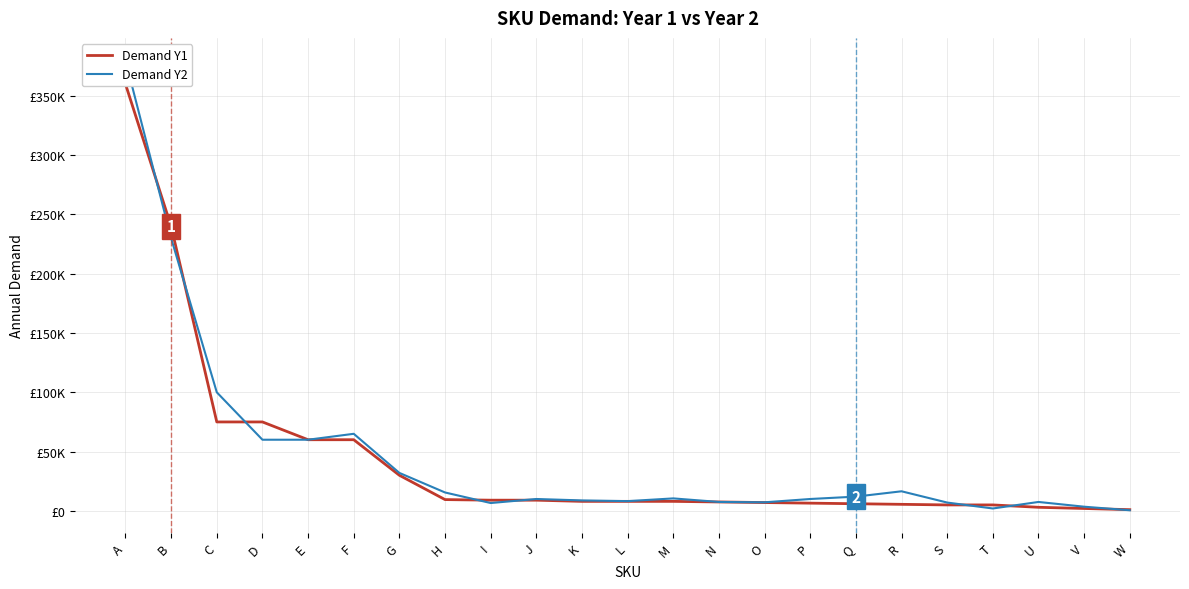

Does the chart display data point markers on the line(s)?

No